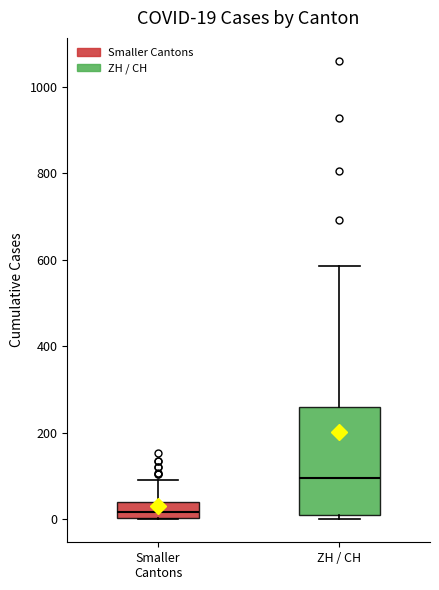

Which box has the lowest median line?

Smaller Cantons